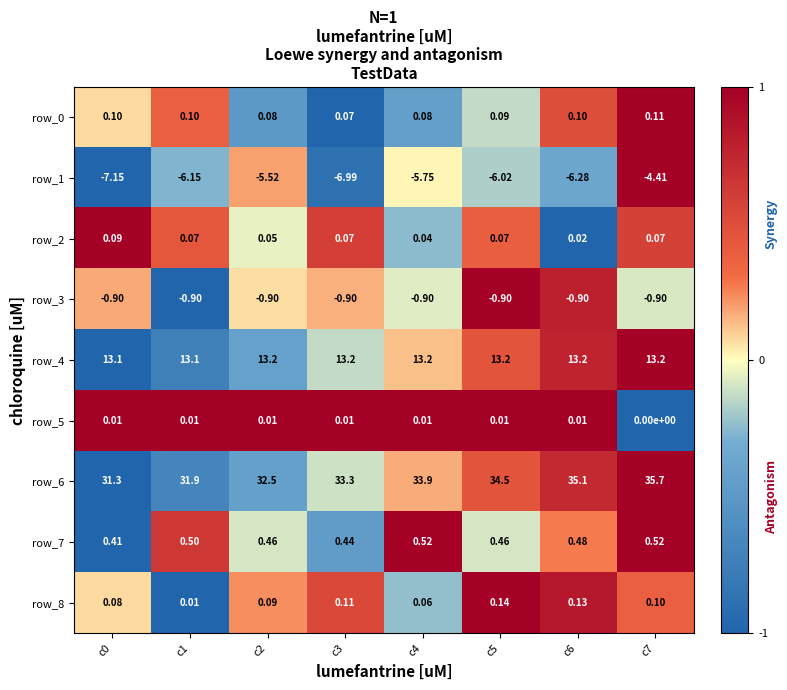

Is the value of row_3 at c5 greater than the value of row_6 at c1?

No